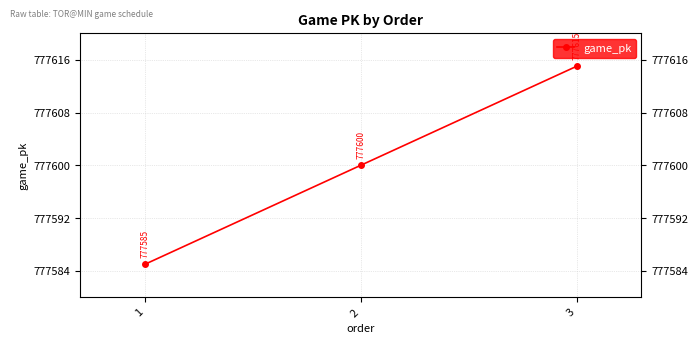

How many values are below 777600?

1